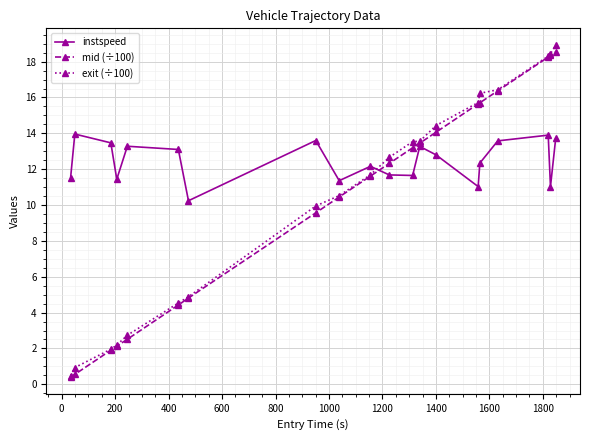

What is the greatest value displayed?

18.9